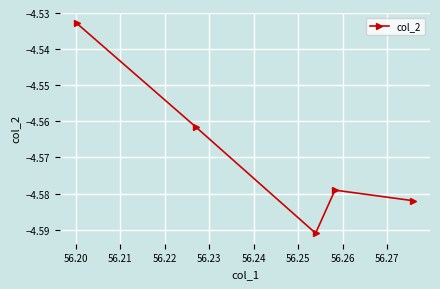

What is the sum of all values?

-22.8